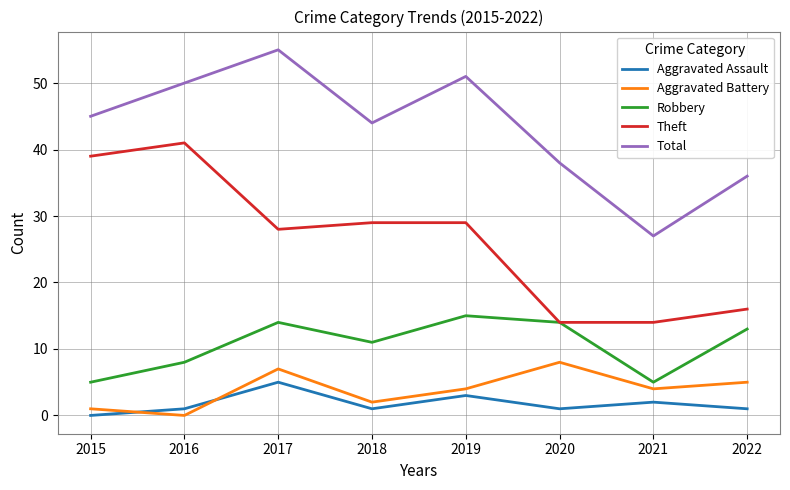

Rank the series by their maximum value, from highest to lowest.

Total, Theft, Robbery, Aggravated Battery, Aggravated Assault